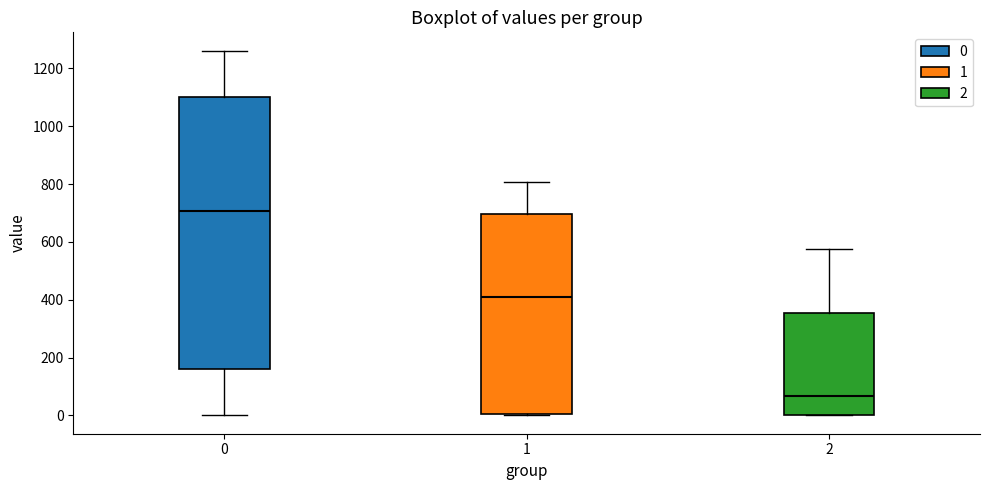

Comparing the boxes themselves (not the whiskers), which one is the tallest?

0